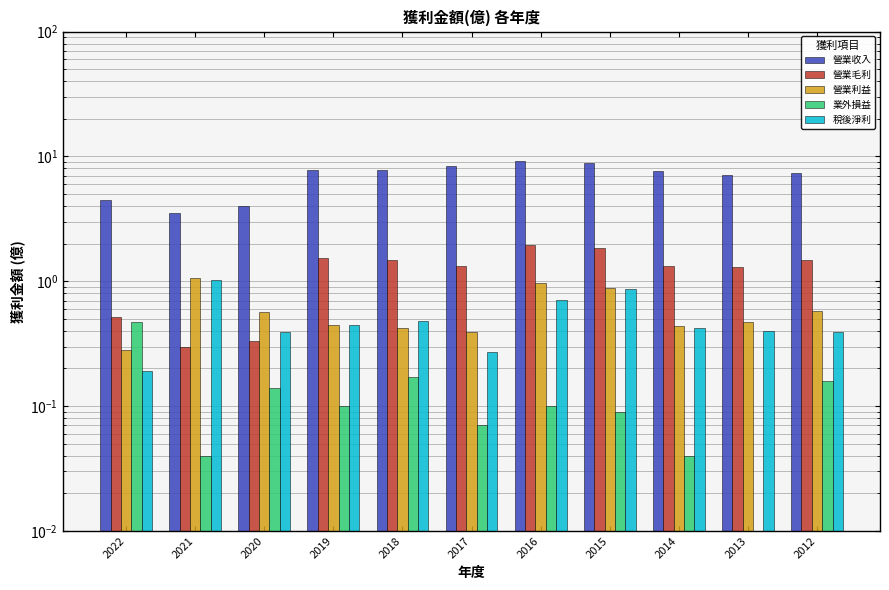

Count the number of categories in the chart.

11